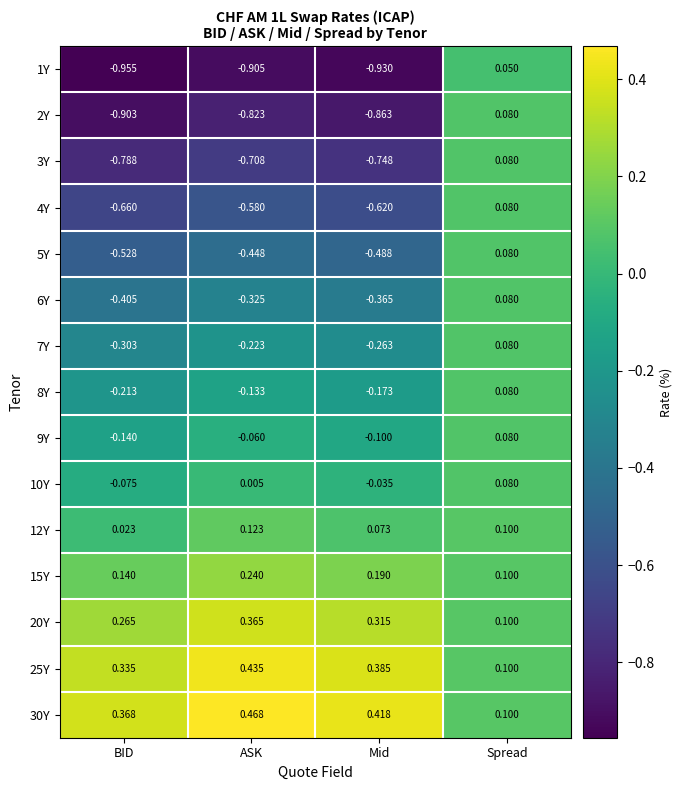

What is the total value across all series at Mid?

-3.2